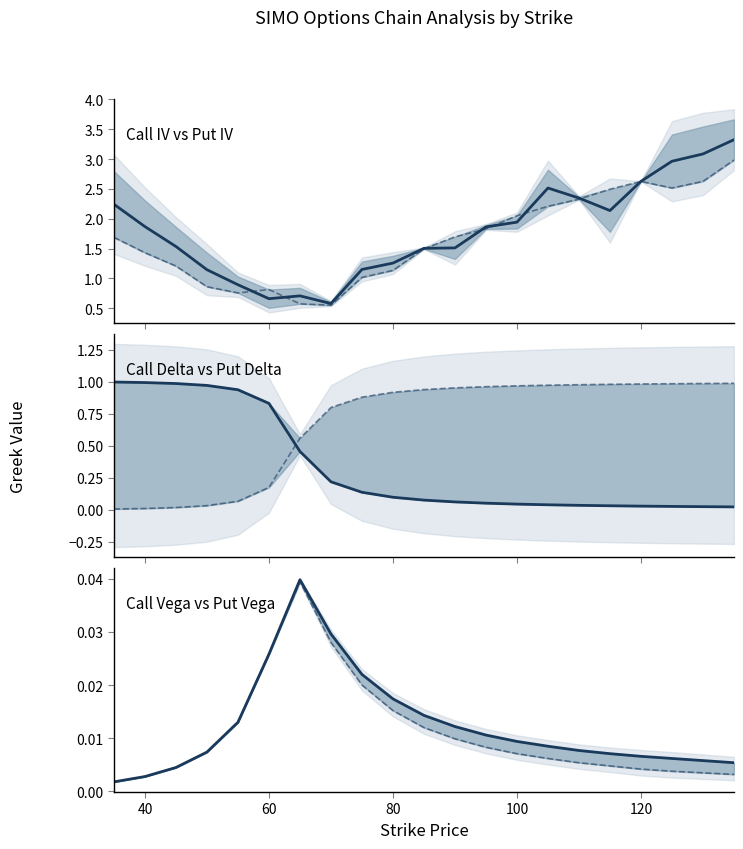

How many interior local peaks does the Put IV series have?

2